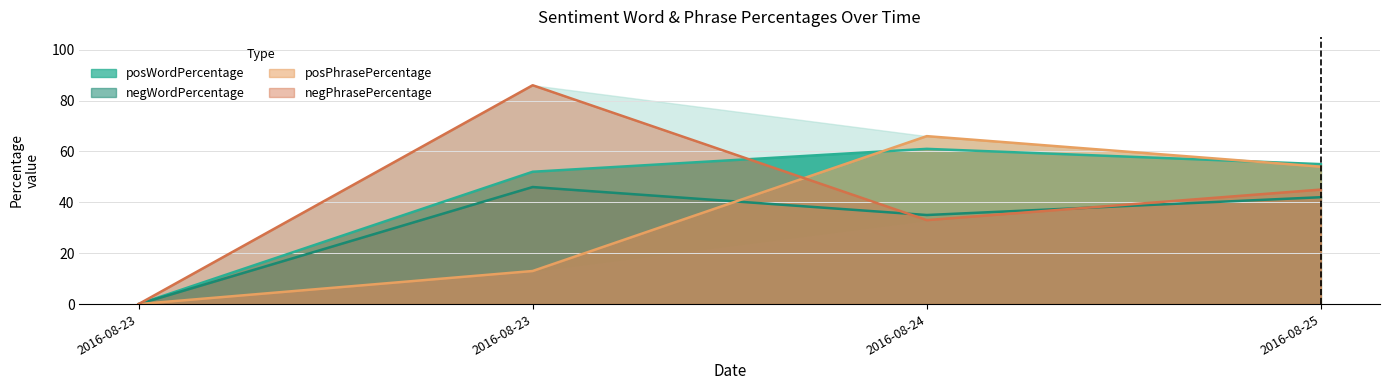

Does the chart have visible grid lines?

Yes